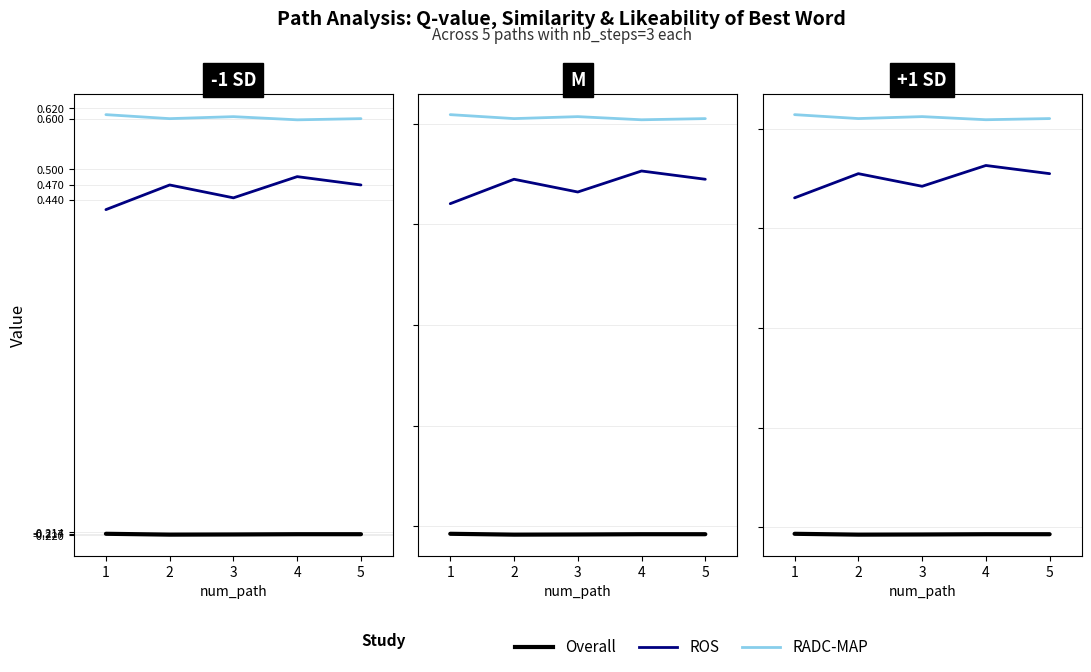

At how many categories does at least one series exceed 0?

5